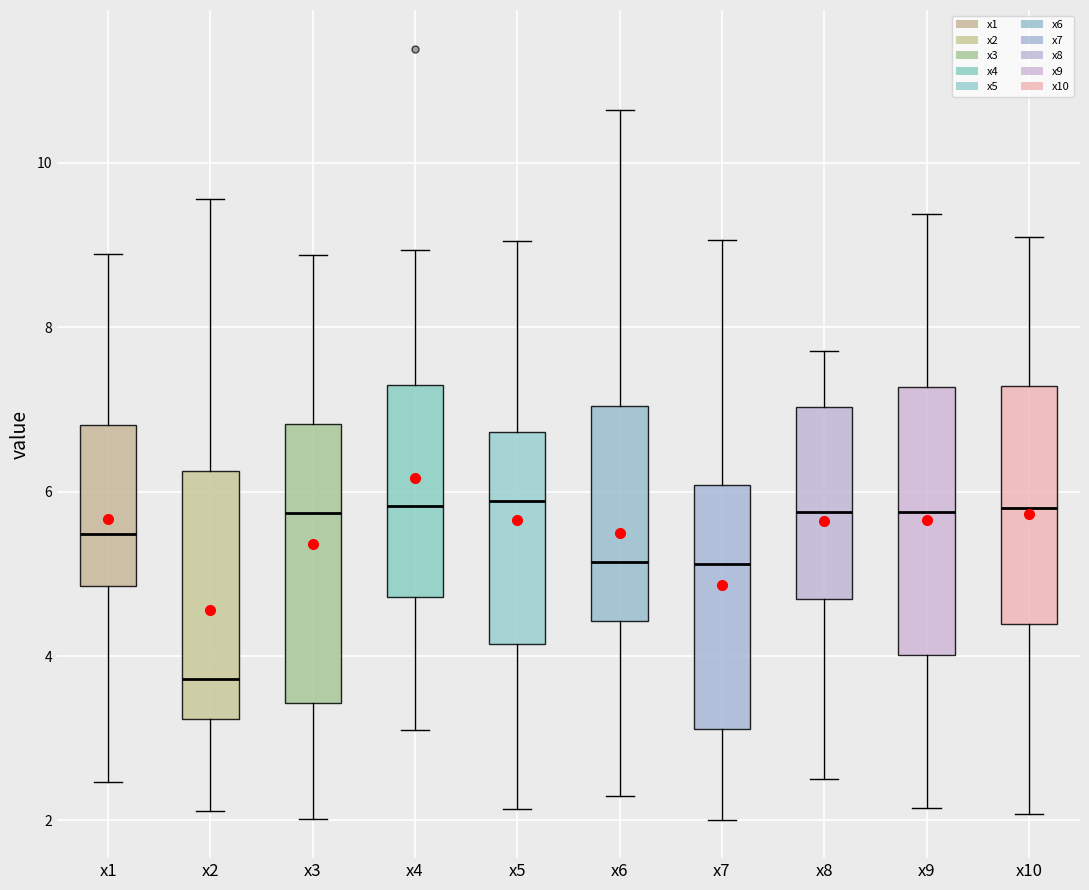

Reading left to right, read every box against the y-axis: the position of its median line, the range the box covers, and the ends of its whiskers. The values are not printed on the chart, so give them approximately, as read against the axis.

x1: median 5.4, box 4.8 to 6.8, whiskers 2.4 to 8.8
x2: median 3.8, box 3.2 to 6.2, whiskers 2.2 to 9.6
x3: median 5.8, box 3.4 to 6.8, whiskers 2.0 to 8.8
x4: median 5.8, box 4.8 to 7.4, whiskers 3.0 to 9.0
x5: median 5.8, box 4.2 to 6.8, whiskers 2.2 to 9.0
x6: median 5.2, box 4.4 to 7.0, whiskers 2.4 to 10.6
x7: median 5.2, box 3.2 to 6.0, whiskers 2.0 to 9.0
x8: median 5.8, box 4.6 to 7.0, whiskers 2.6 to 7.8
x9: median 5.8, box 4.0 to 7.2, whiskers 2.2 to 9.4
x10: median 5.8, box 4.4 to 7.2, whiskers 2.0 to 9.0